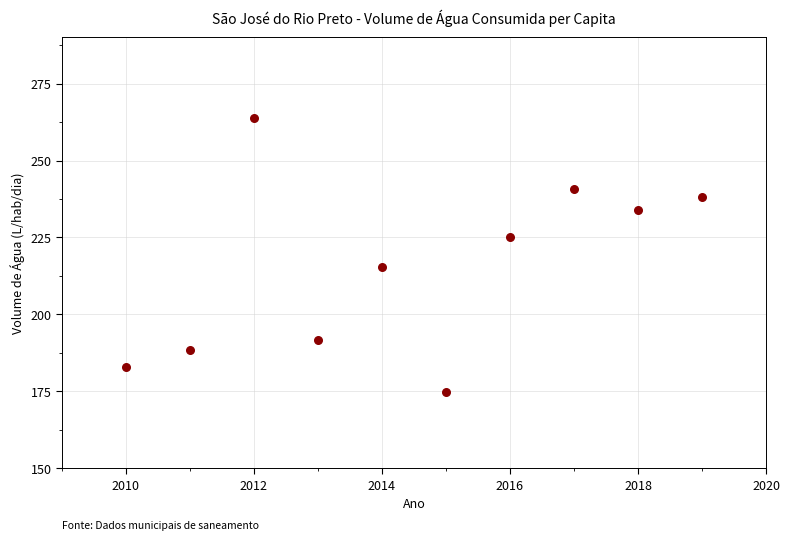

What is the range of X values (max minus min)?

9.0